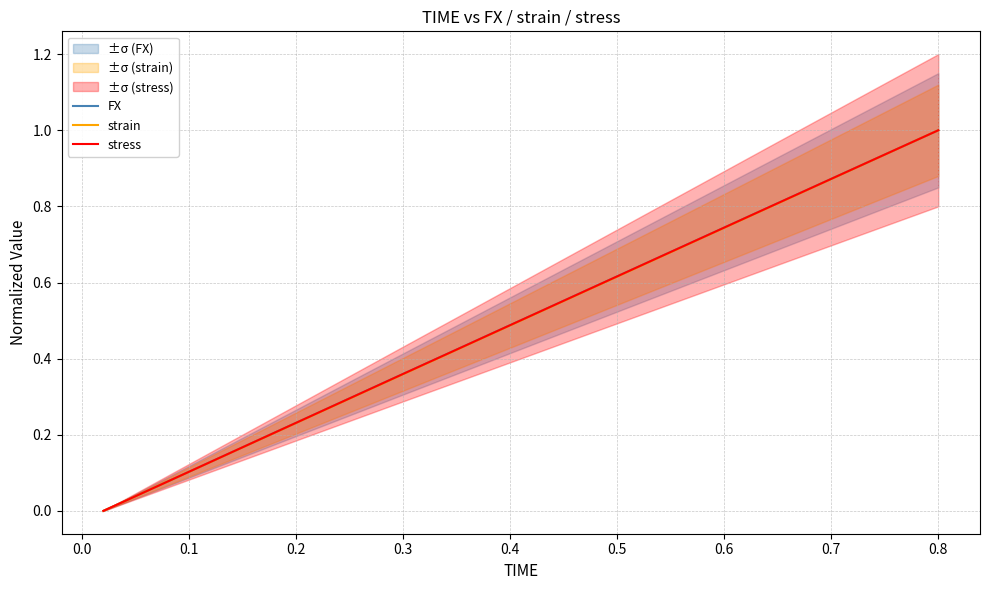

Which series has the largest range (max minus min)?

FX